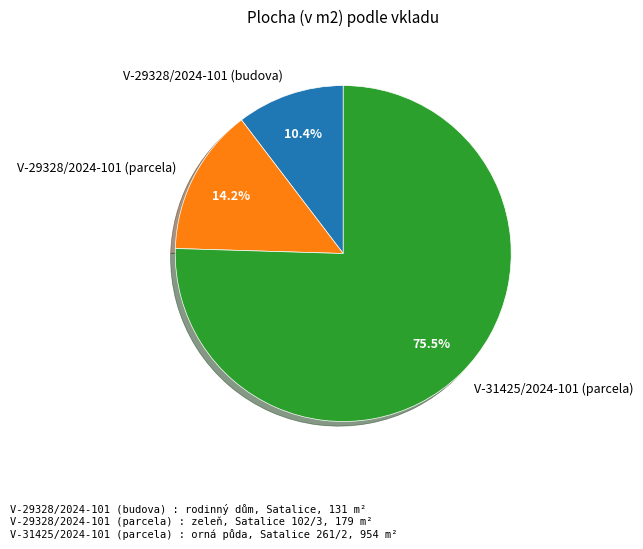

Rank the categories by value from lowest to highest.

V-29328/2024-101 (budova), V-29328/2024-101 (parcela), V-31425/2024-101 (parcela)